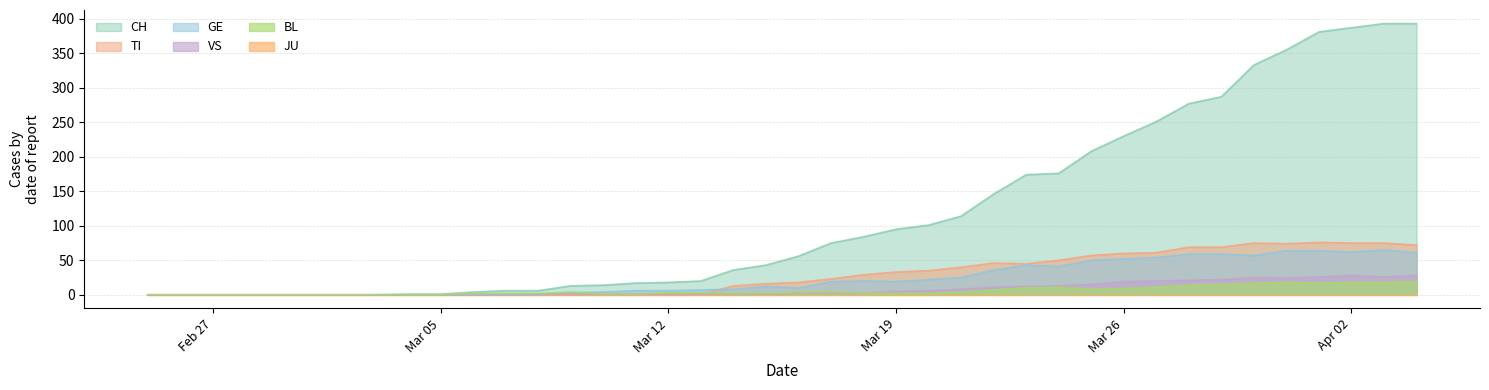

Which series has the largest range (max minus min)?

CH